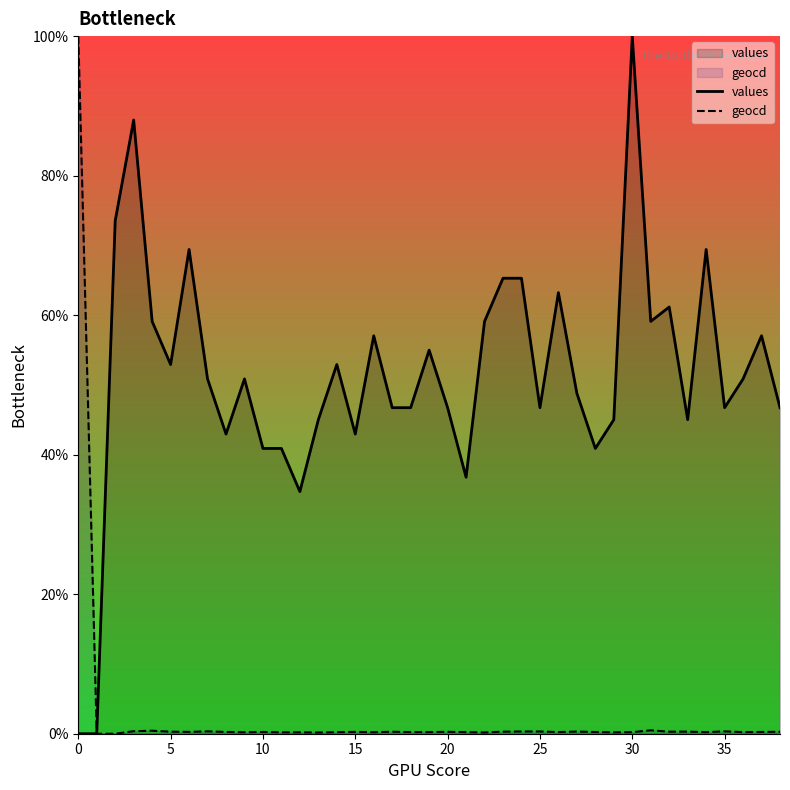

At which category is the sum across all series the highest?

30